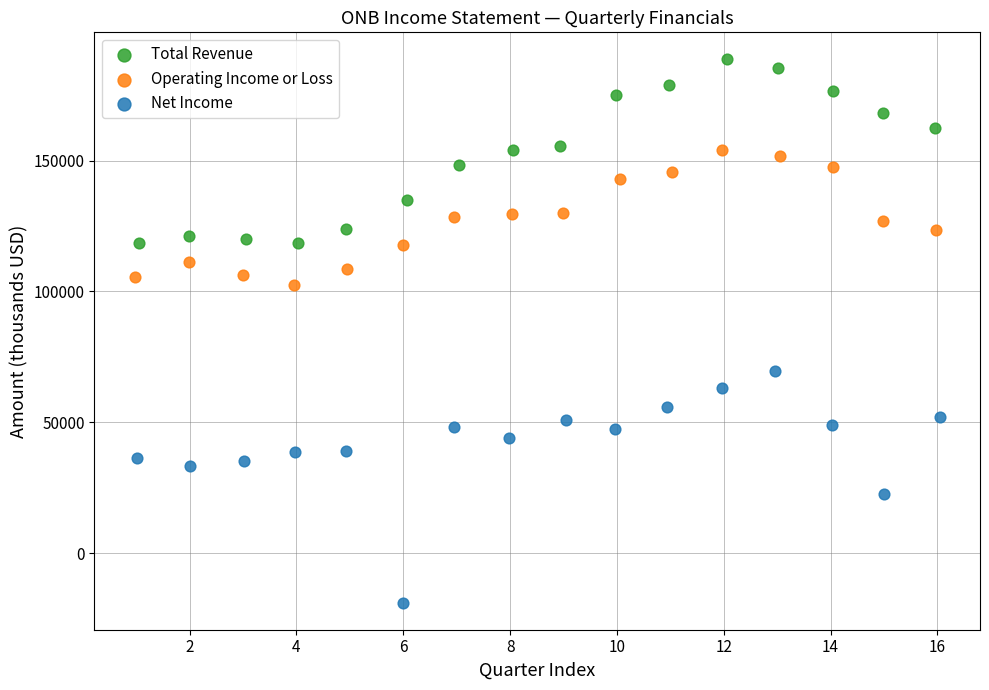

Which series reaches the minimum Y coordinate?

Net Income